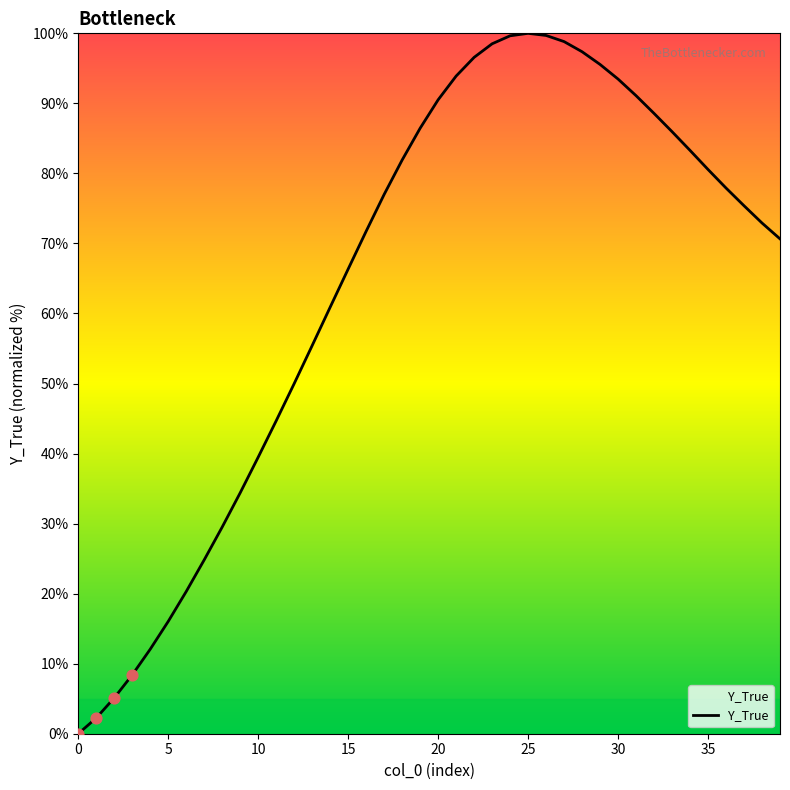

What is the difference between the maximum and minimum values?

100.0